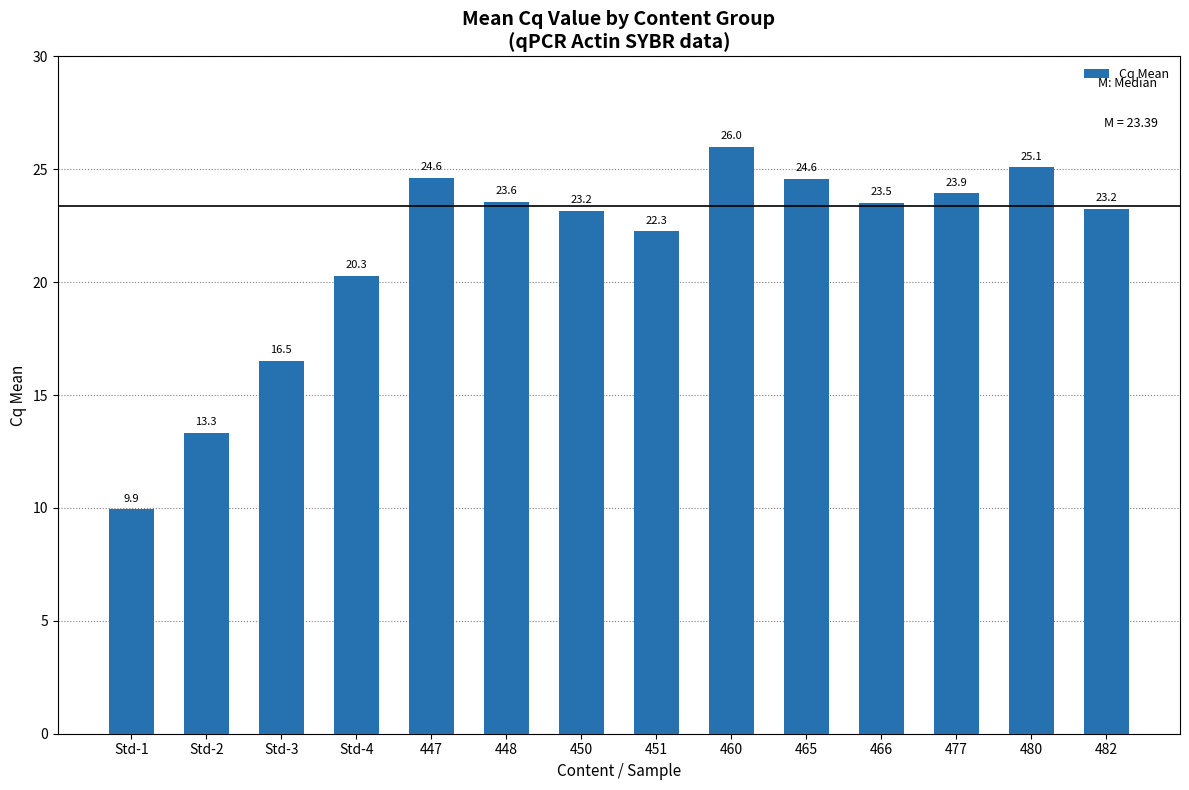

What is the minimum value shown in the chart?

9.9